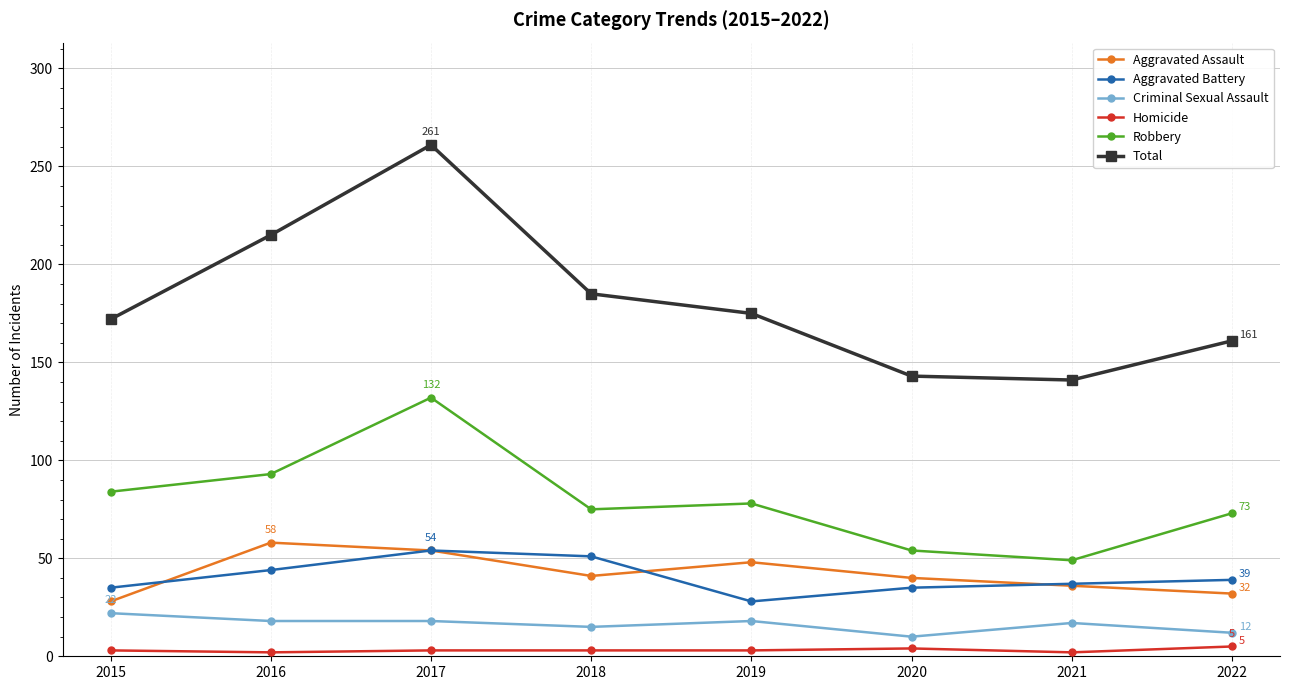

What are all the series names shown in the legend?

Aggravated Assault, Aggravated Battery, Criminal Sexual Assault, Homicide, Robbery, Total